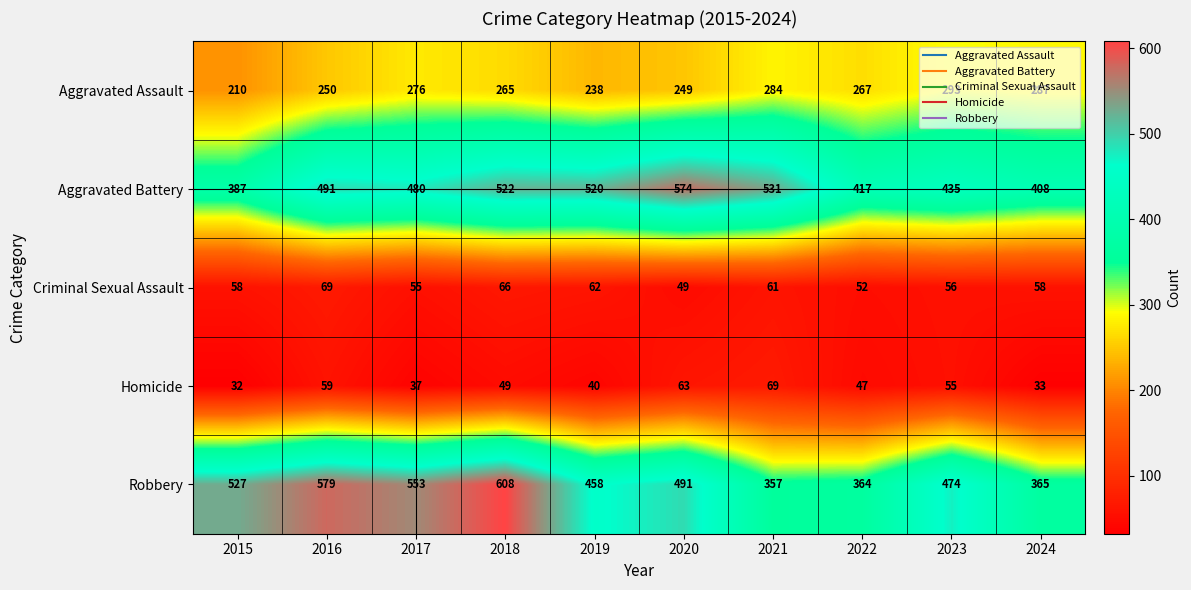

What is the difference between the maximum and minimum values in the Homicide series?

37